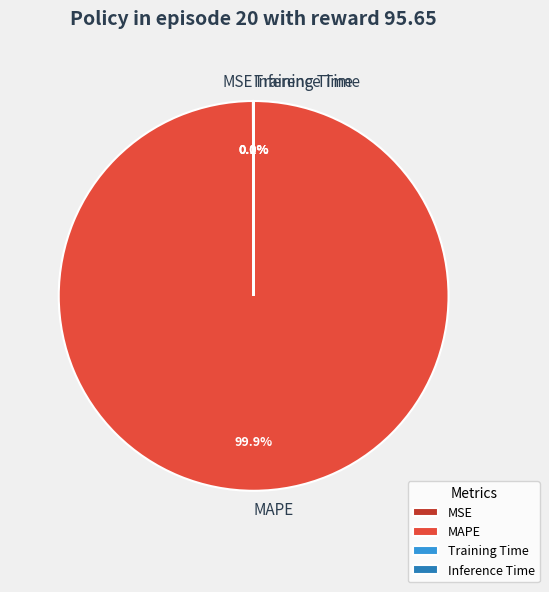

Is there a majority slice in this chart?

Yes